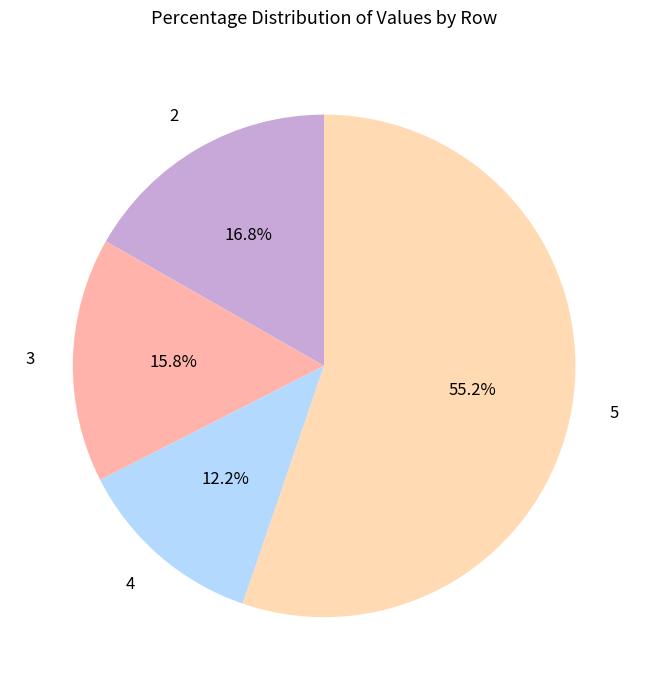

Combined, what portion of the pie is 3 and 4?

28.0%